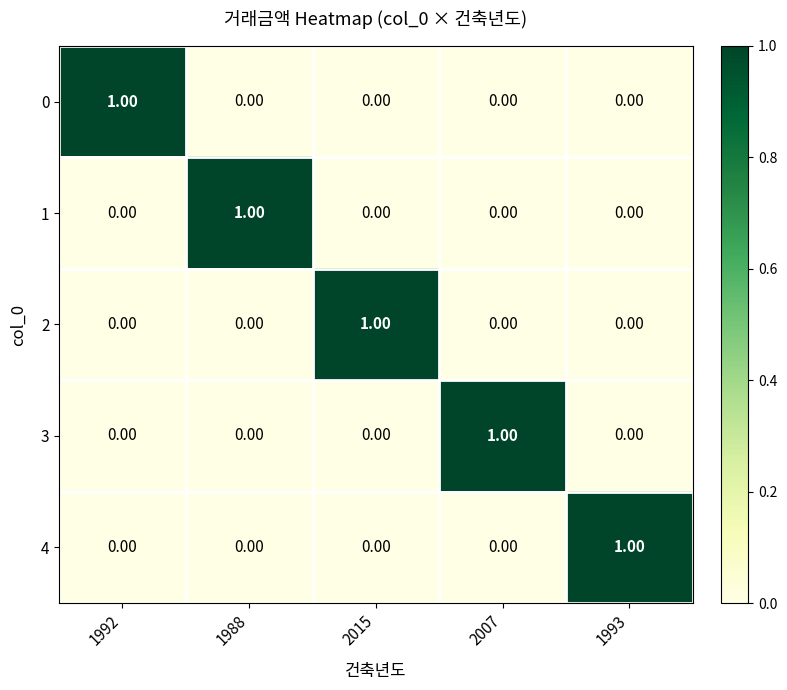

What is the total value across all series at 1988?

1